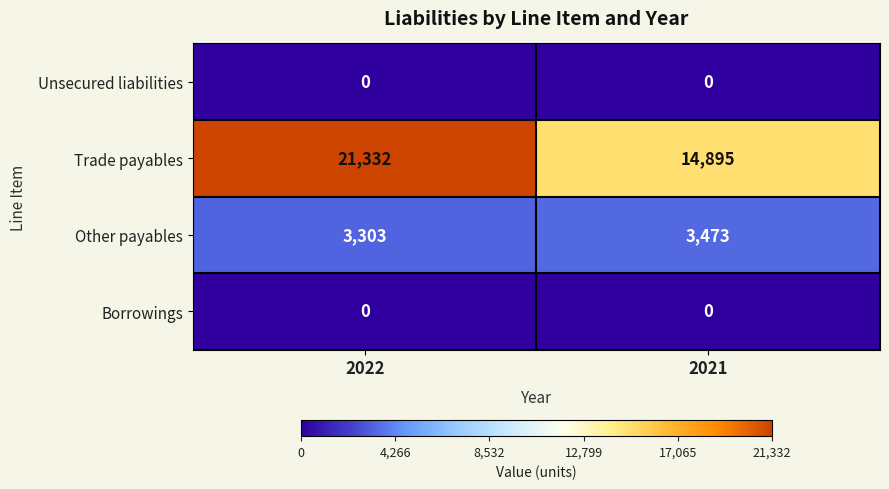

Reading left to right, transcribe all the data shown in this chart.

Unsecured liabilities: 0	0
Trade payables: 21332	14895
Other payables: 3303	3473
Borrowings: 0	0